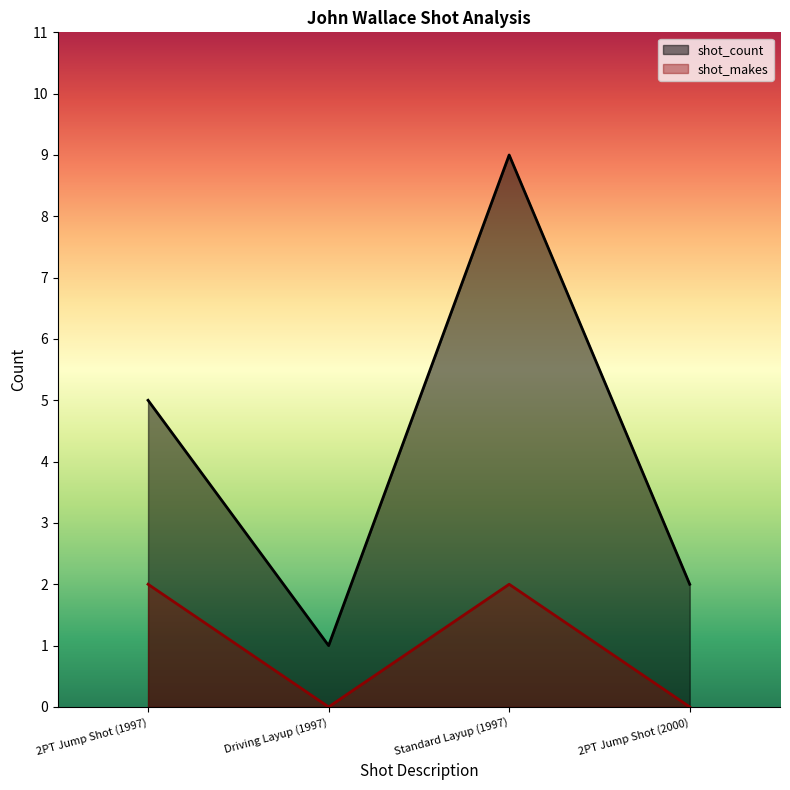

How many lines are shown in the chart?

2